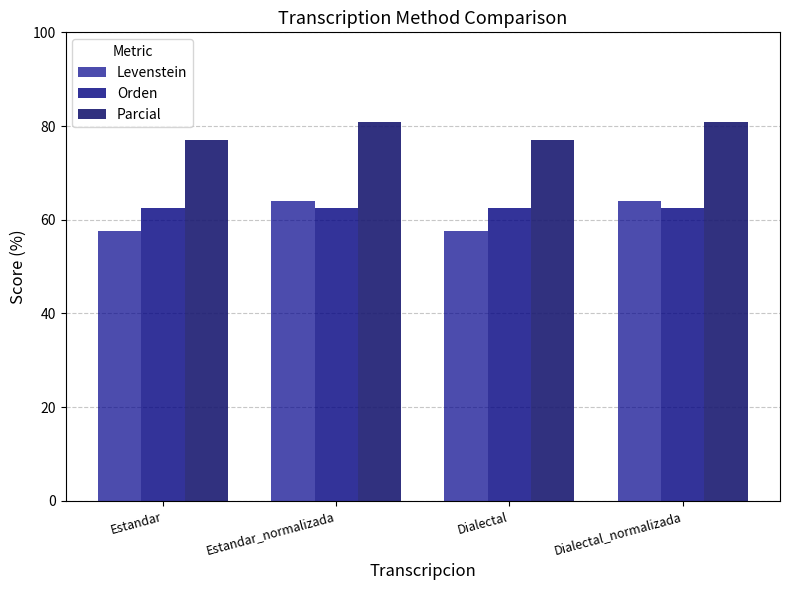

Between Estandar and Estandar_normalizada, which is larger?

Estandar_normalizada